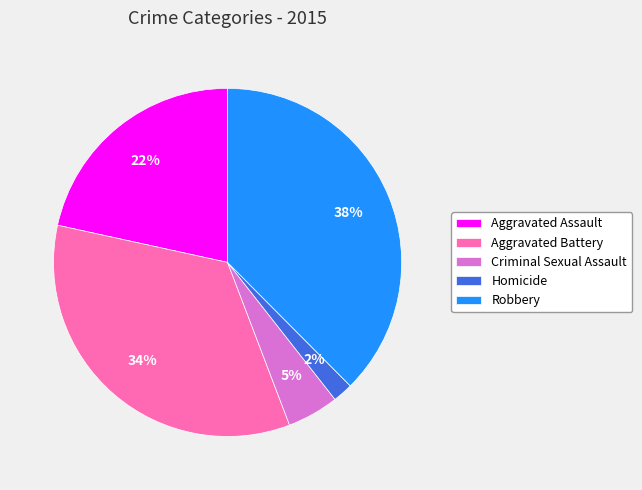

Is there any slice that represents more than half of the pie?

No